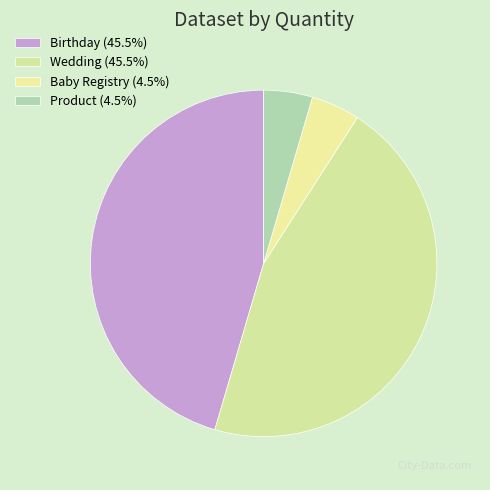

What is the change in value from Wedding to Baby Registry?

-9